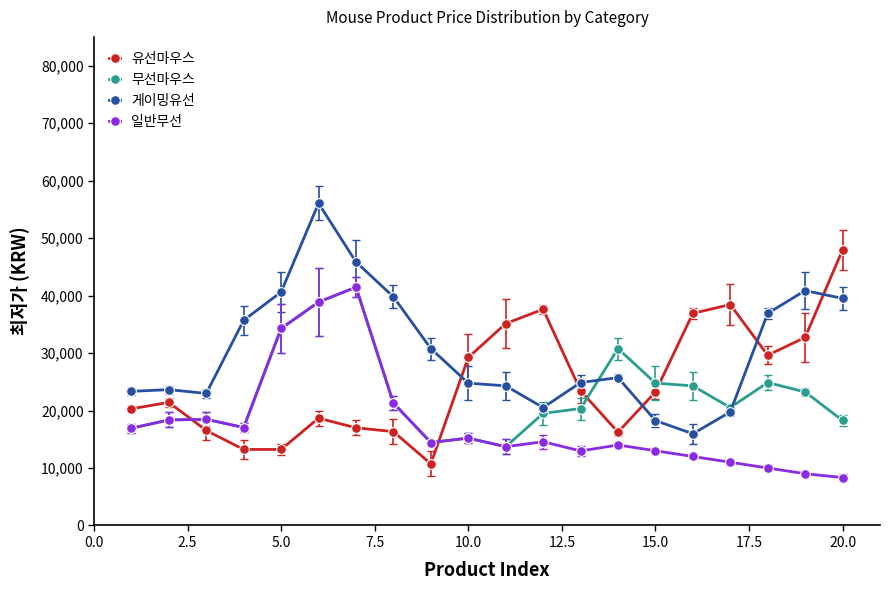

True or false: 게이밍유선 has more than 1 points higher than both neighbors.

True